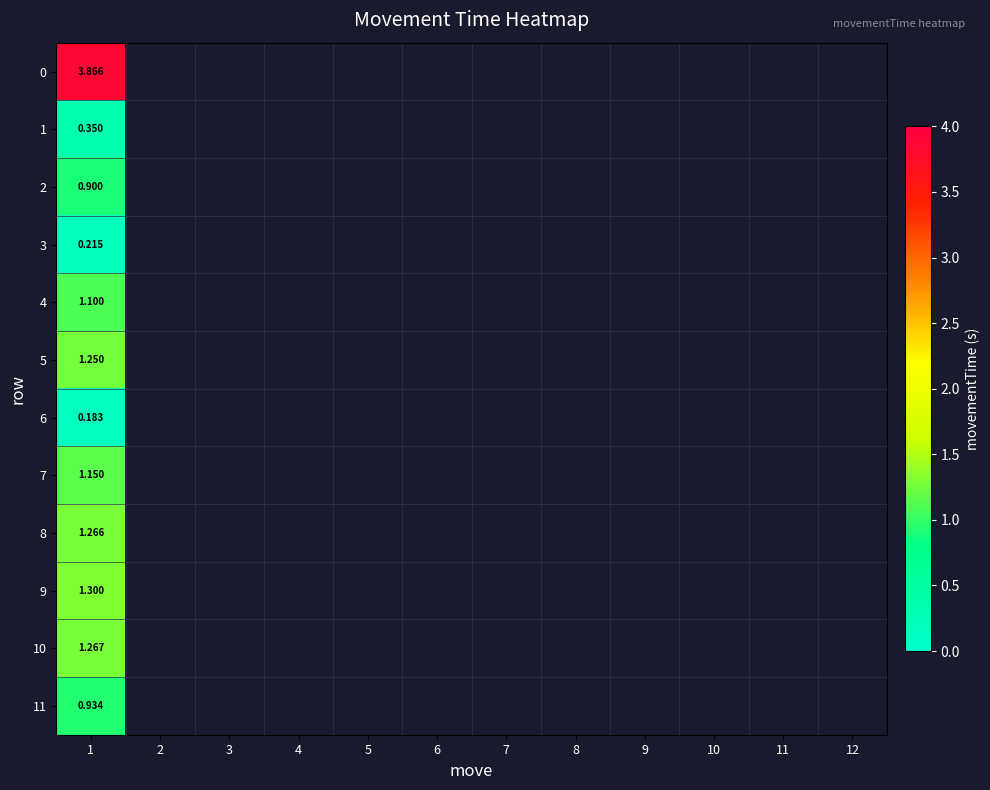

Is the value of 0 at 4 greater than the value of 8 at 4?

No